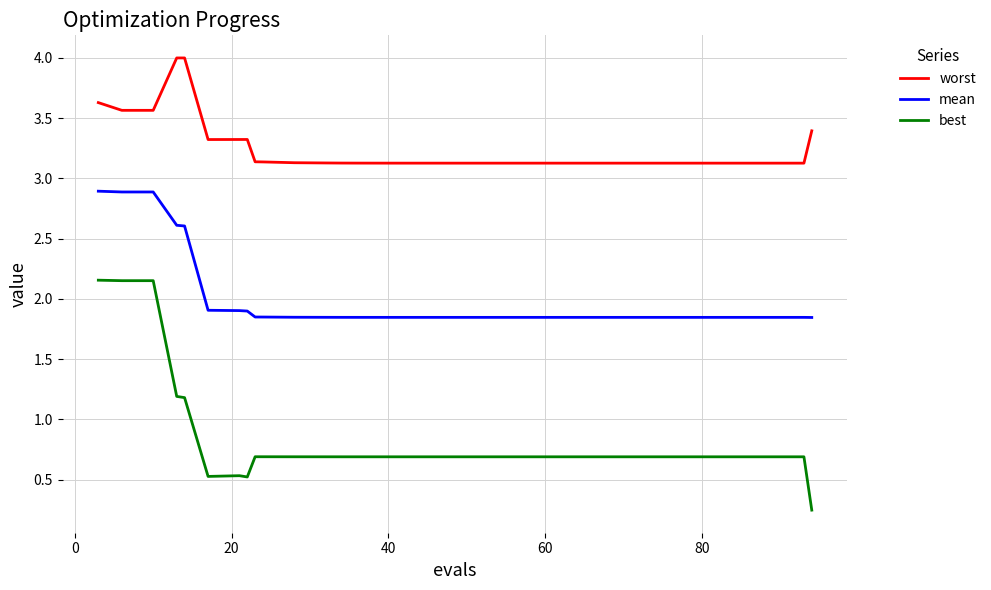

Which series has the widest spread of values?

best